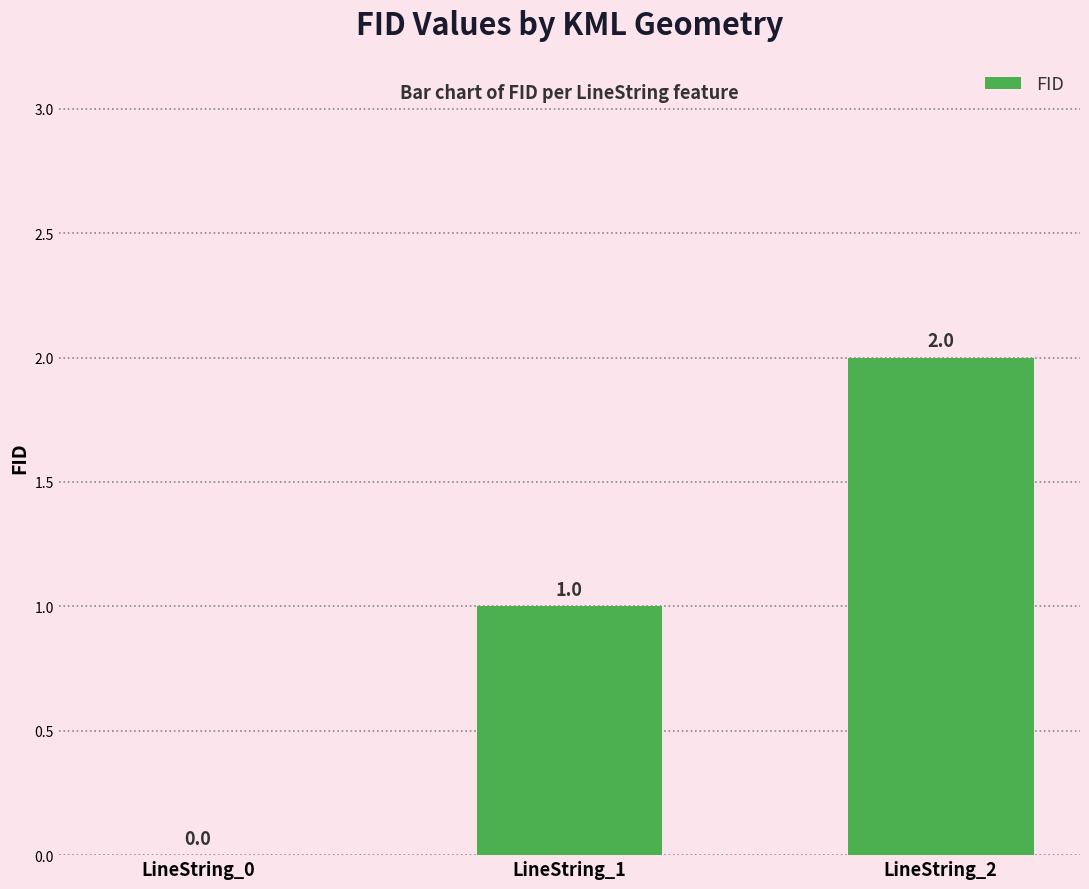

How many data points does each series have?

3